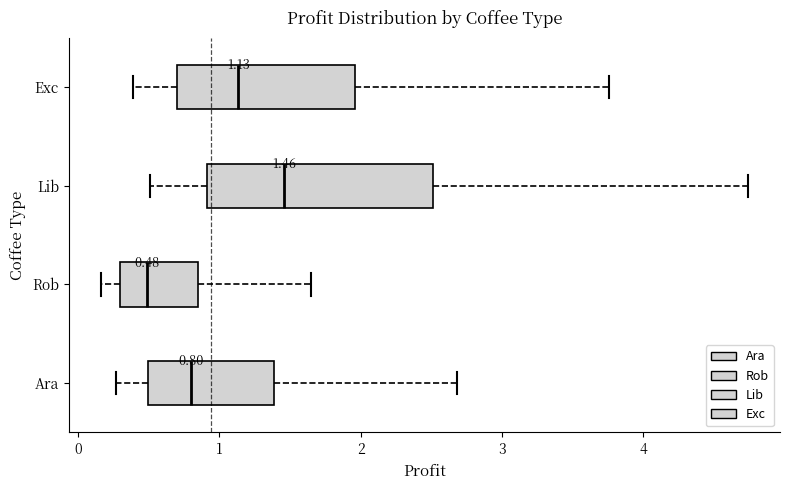

Which box's median line is the furthest to the left?

Rob